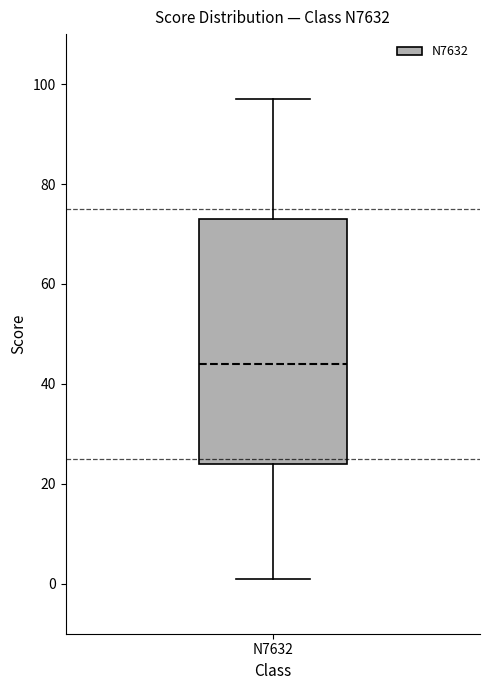

Transcribe this box plot: give where the median line is, the range the box spans, and where the two whiskers end, as read against the y-axis. The values are not printed on the chart, so give them approximately, as read against the axis.

median 44, box 24 to 74, whiskers 2 to 98